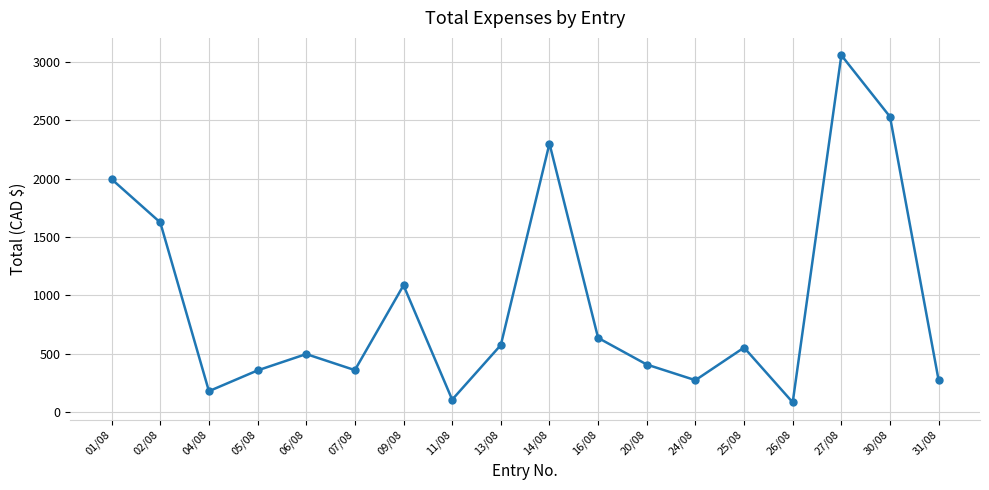

Between 27/08 and 07/08, which is larger?

27/08